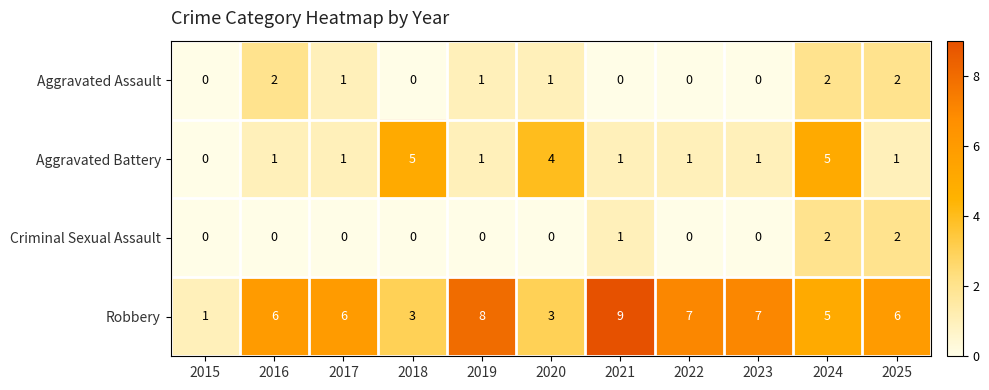

True or false: Criminal Sexual Assault has a value of 1 at 2017.

False